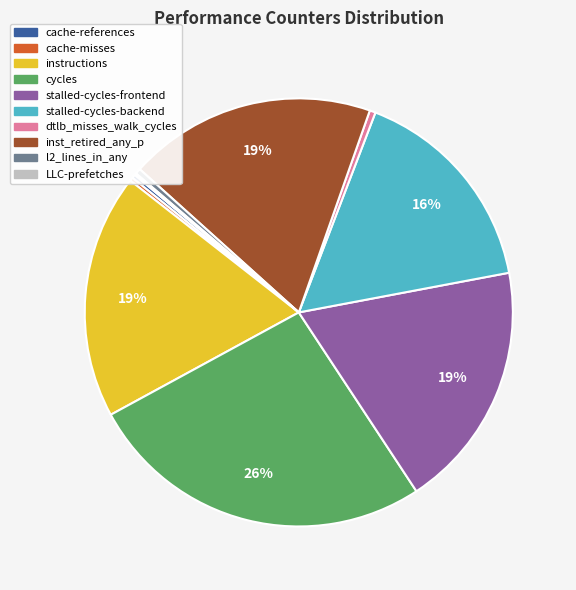

Does stalled-cycles-frontend account for over 50% of the chart?

No